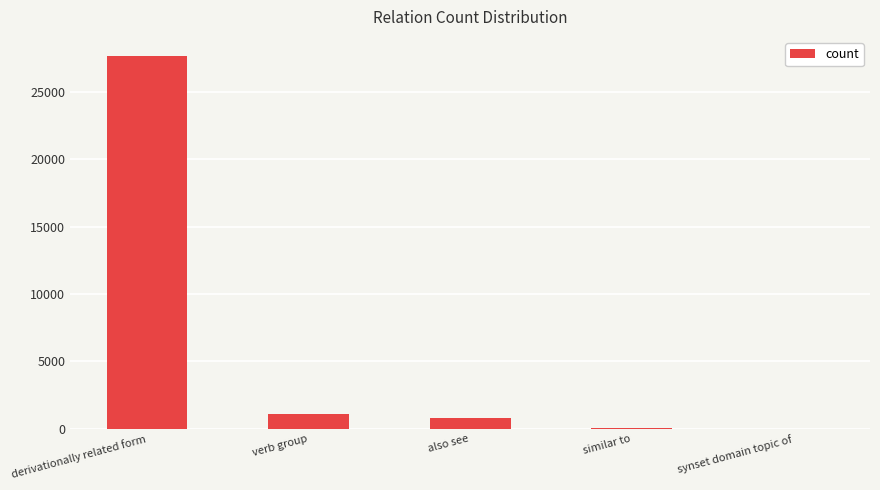

Are the bars horizontal?

No